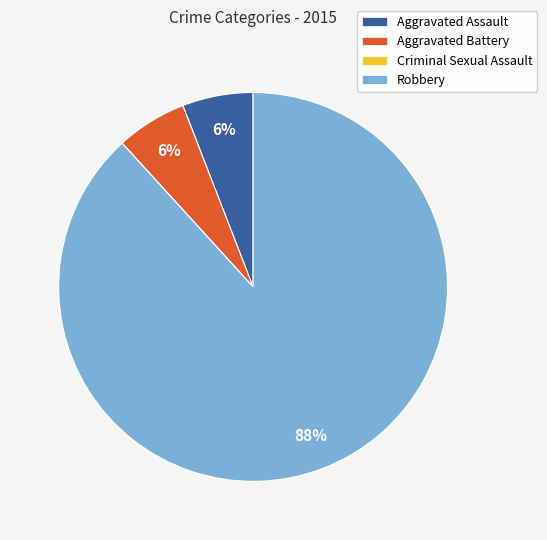

To the nearest percent, what percentage of the pie is Aggravated Battery?

6%